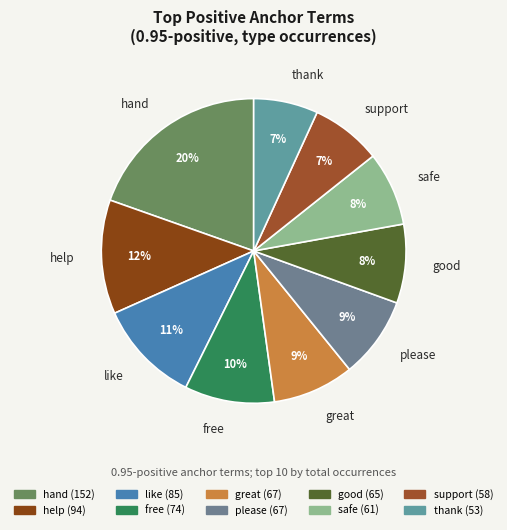

Is it true that good is 8% of the pie?

True